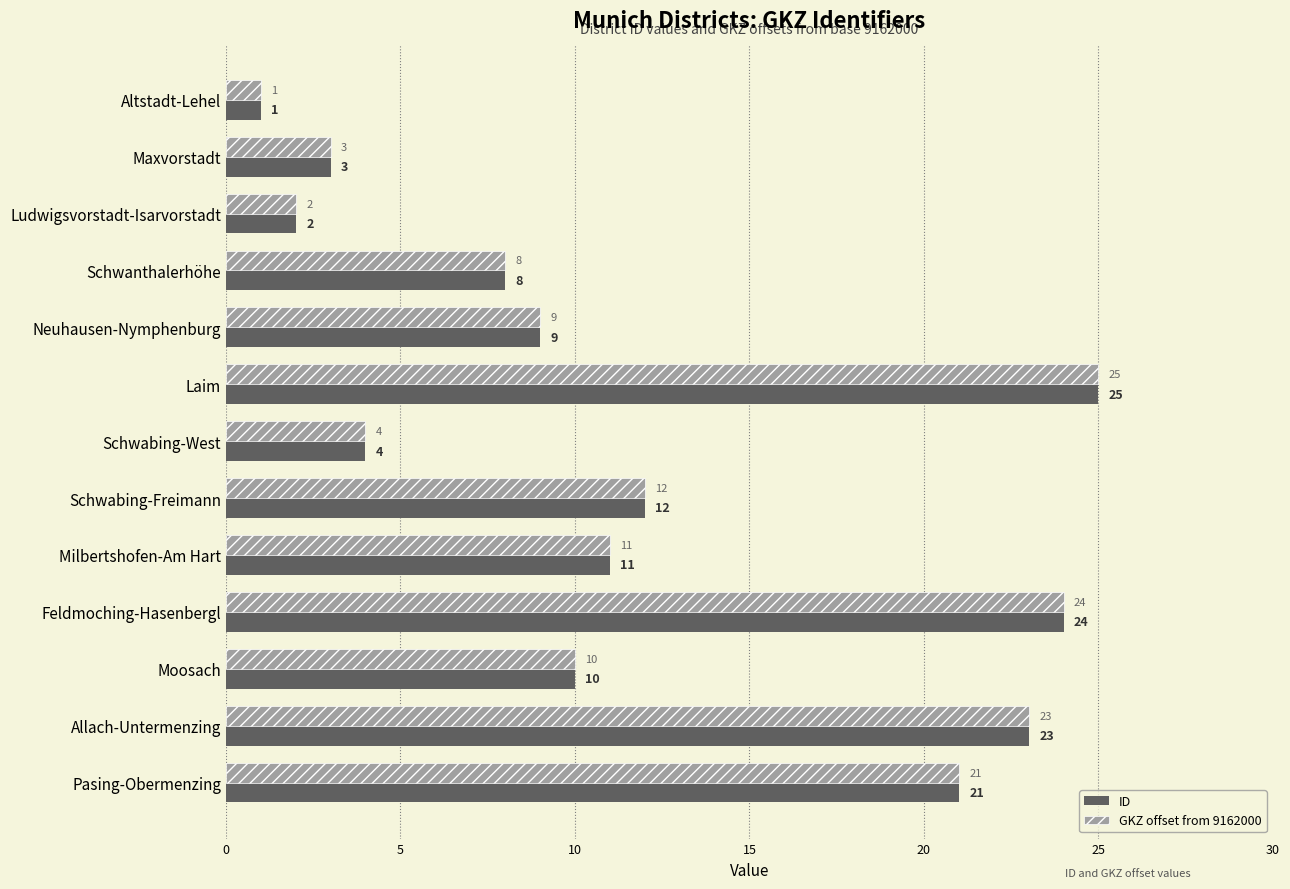

At which category is the sum across all series the highest?

Laim